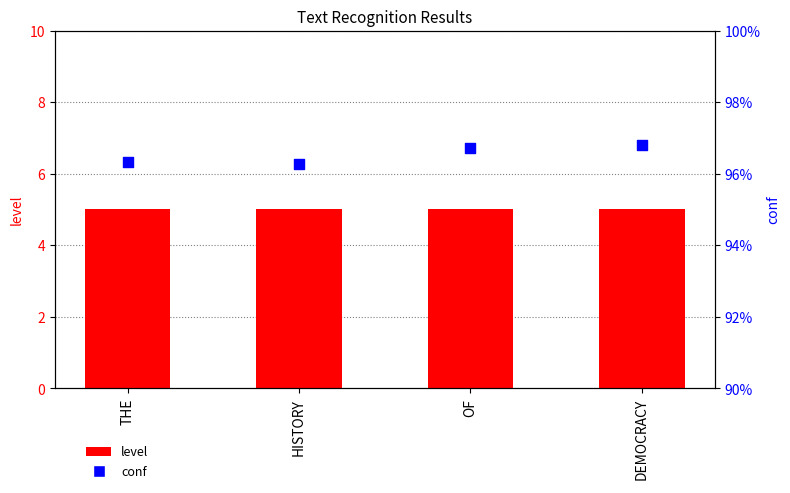

At which category is the sum across all series the highest?

DEMOCRACY